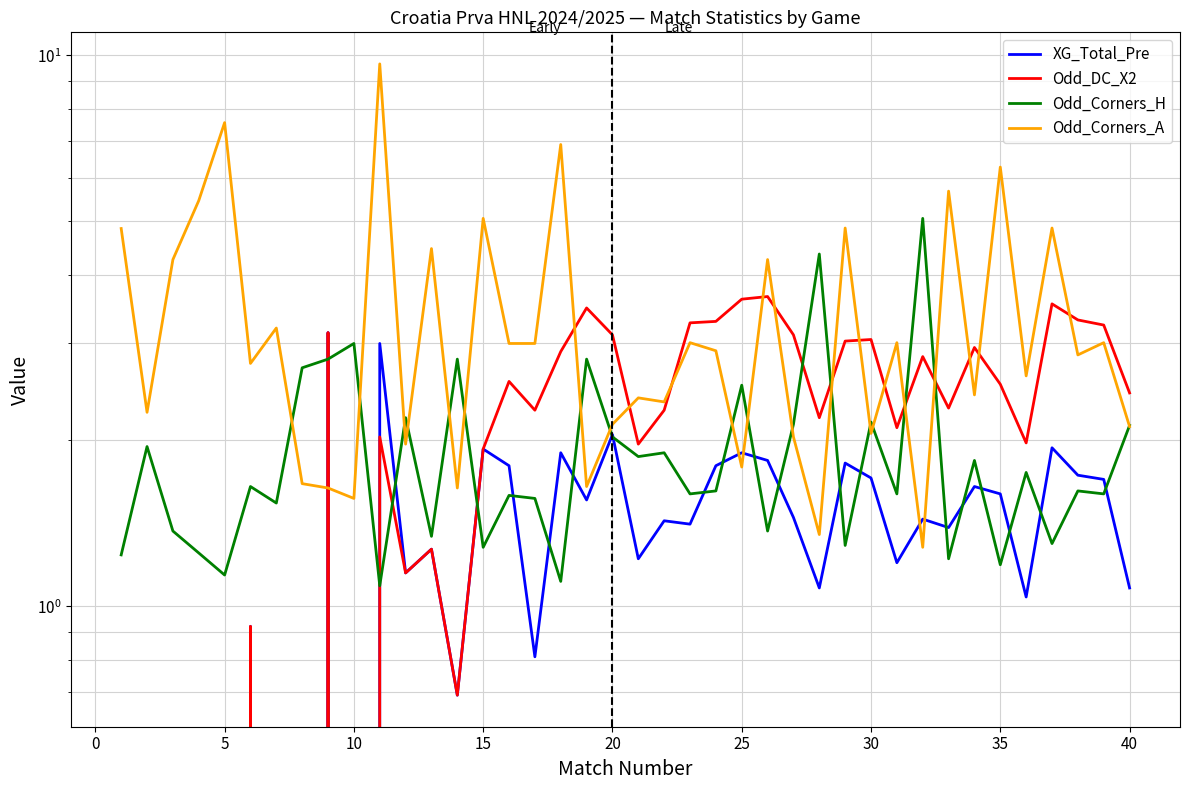

What is the average value of the XG_Total_Pre series?

1.3